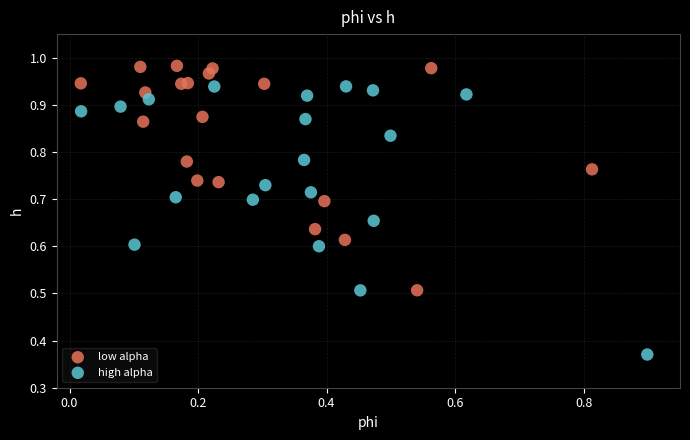

Which series has the largest Y range (max minus min)?

high alpha